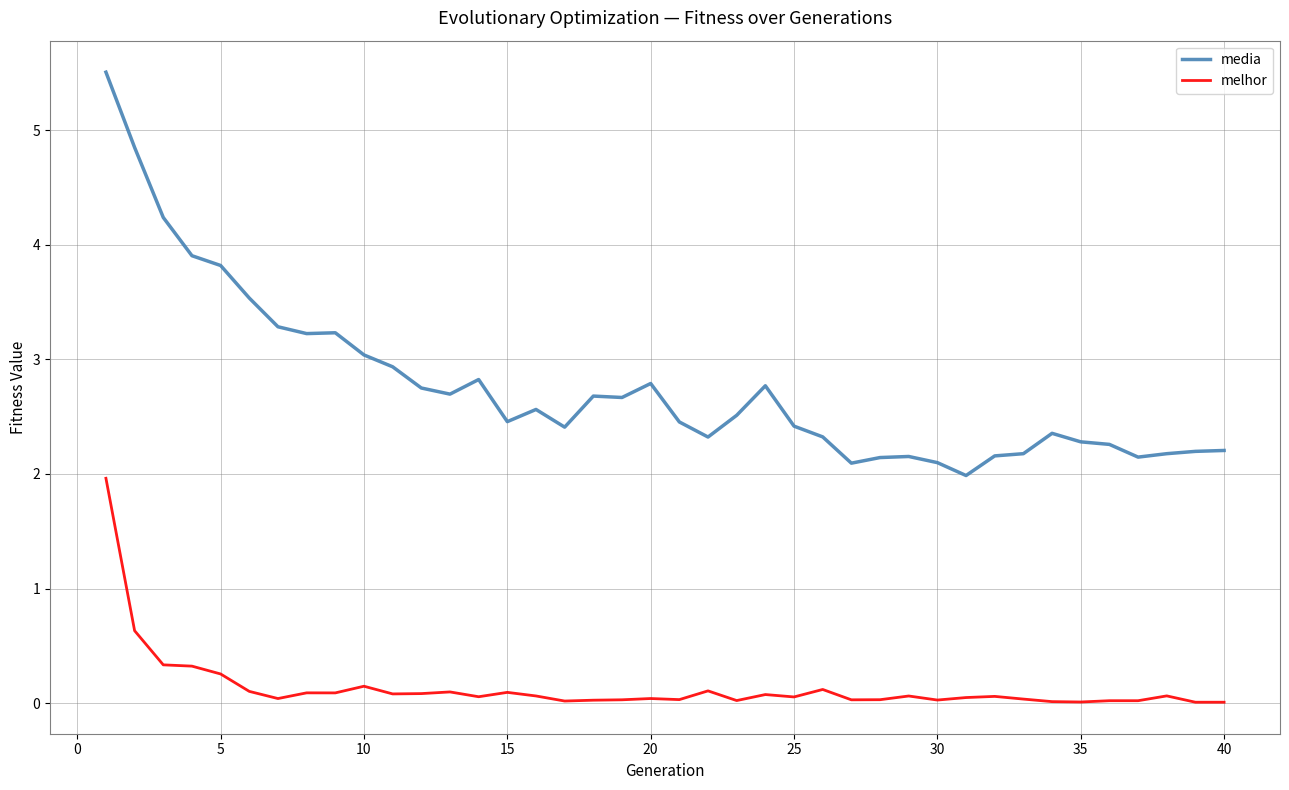

What is the difference between the maximum and minimum values in the melhor series?

2.0